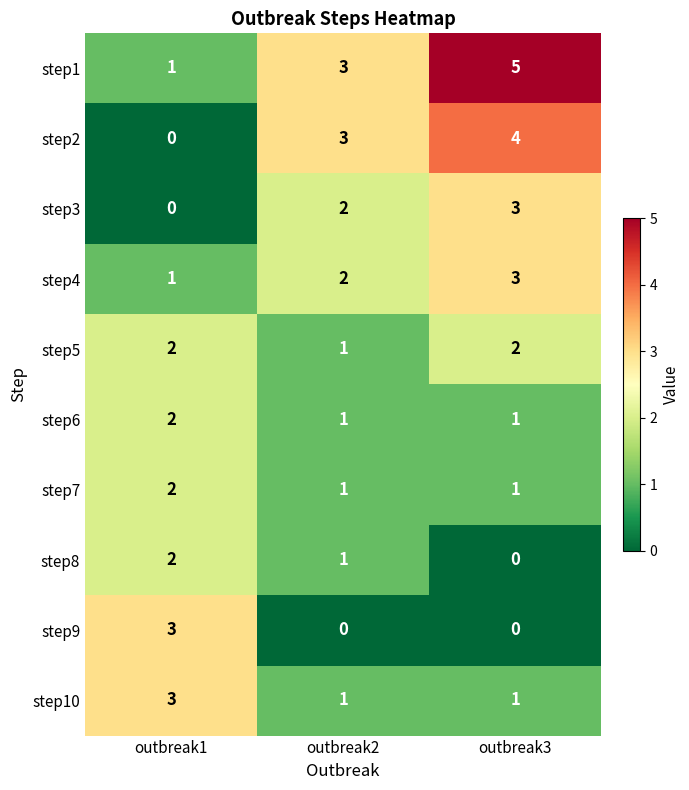

What is the spread (max minus min) of values at outbreak1?

3